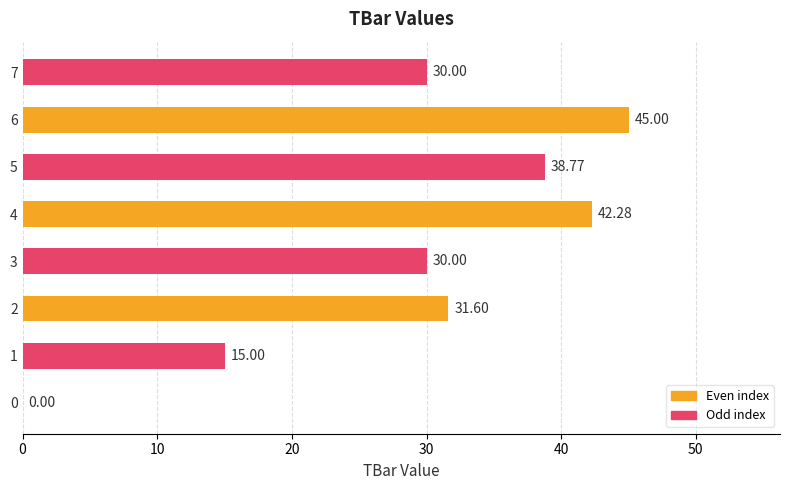

What is the change in value from 0 to 5?

+38.8